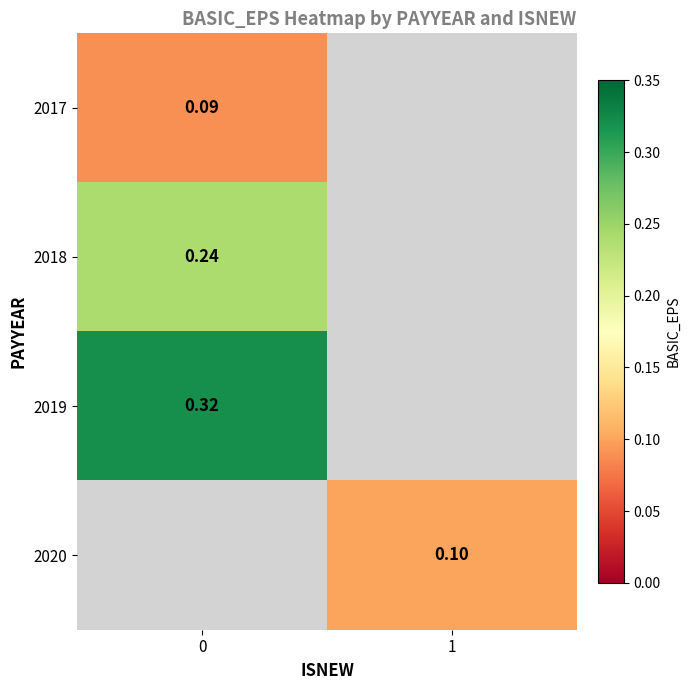

What is the maximum value shown in the chart?

0.3